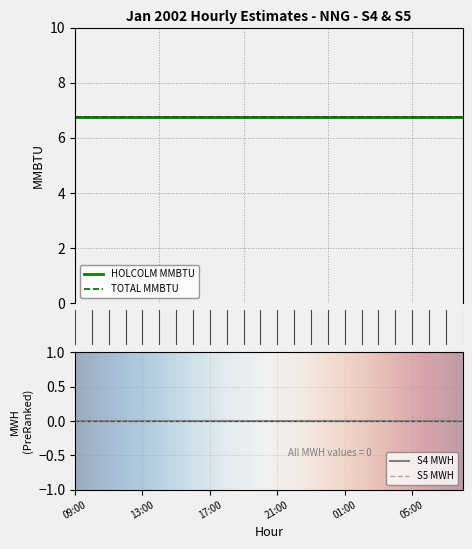

Rank the series at 20:00 from lowest to highest value.

S4 MWH, S5 MWH, HOLCOLM MMBTU, TOTAL MMBTU